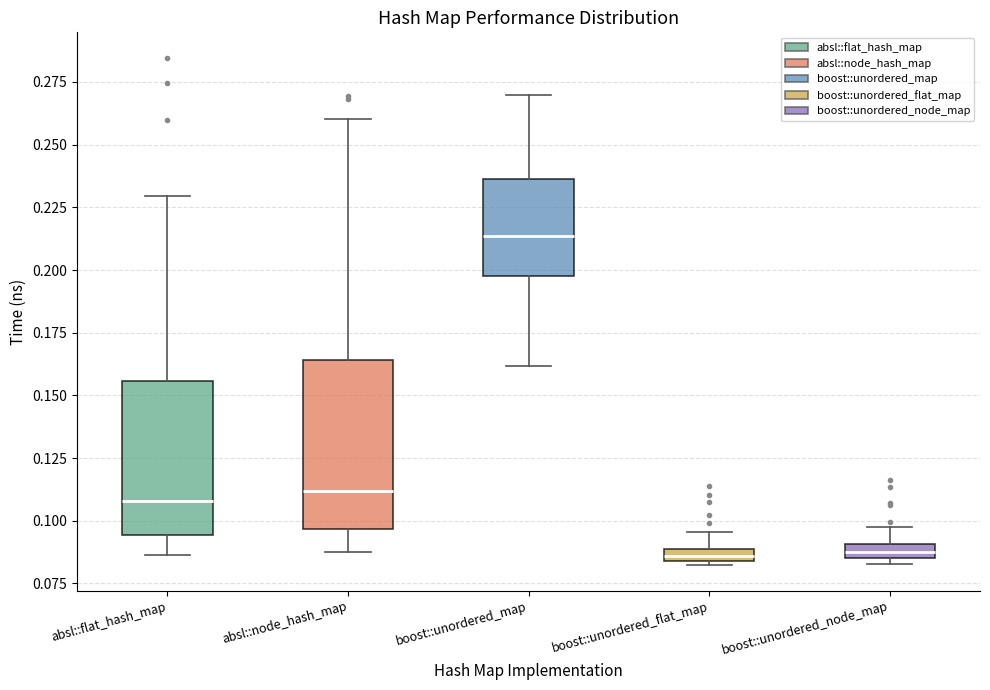

Comparing the boxes themselves (not the whiskers), which one is the tallest?

absl::node_hash_map